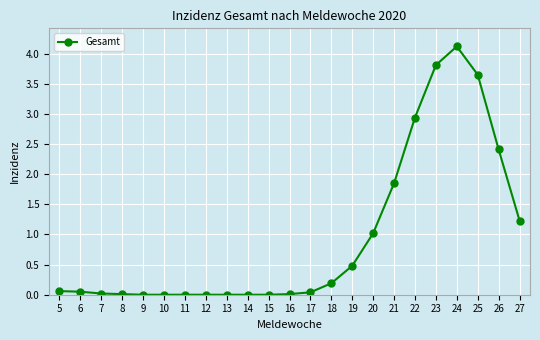

Count the number of categories in the chart.

23